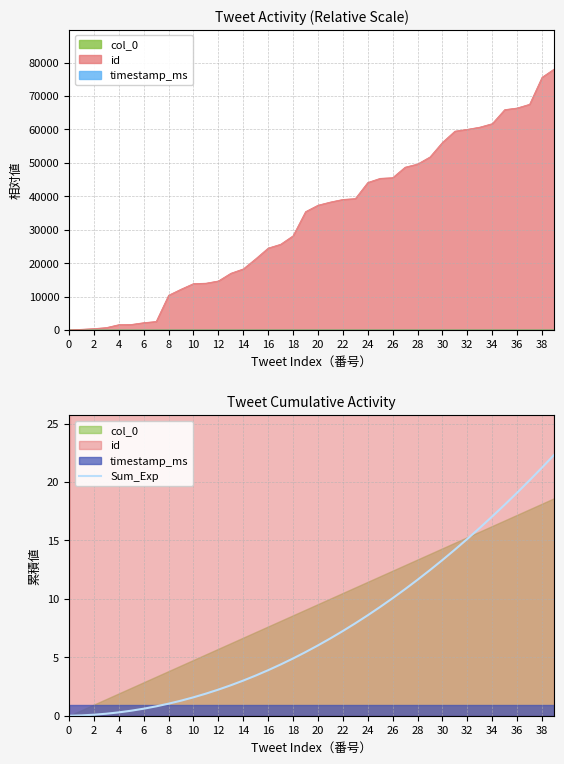

What is the label of the 17th point from the right?

23